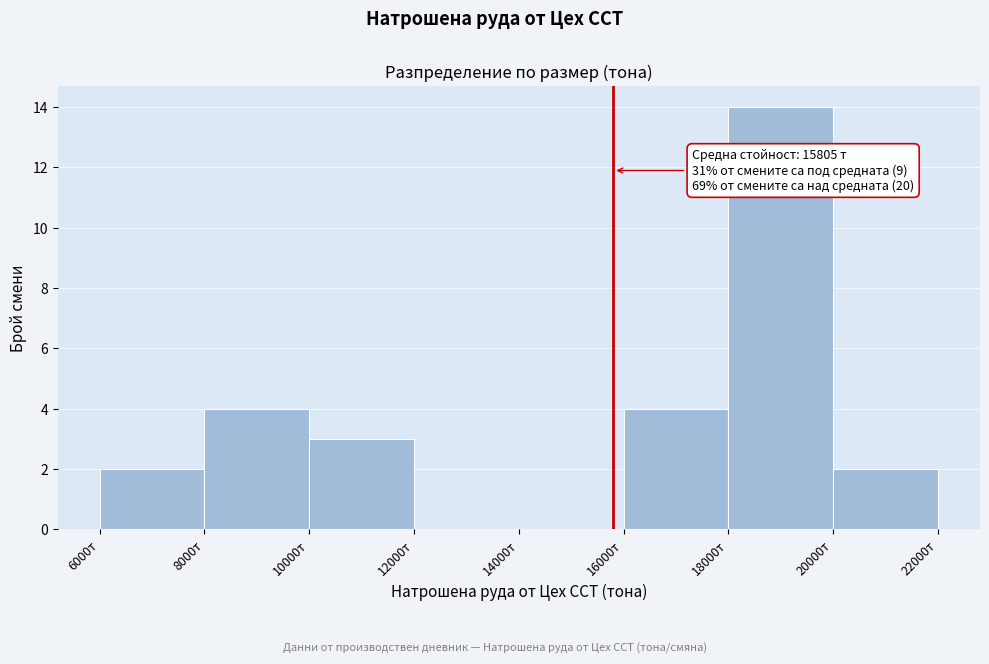

Which range on the x-axis has the tallest bar?

18000 to 20000